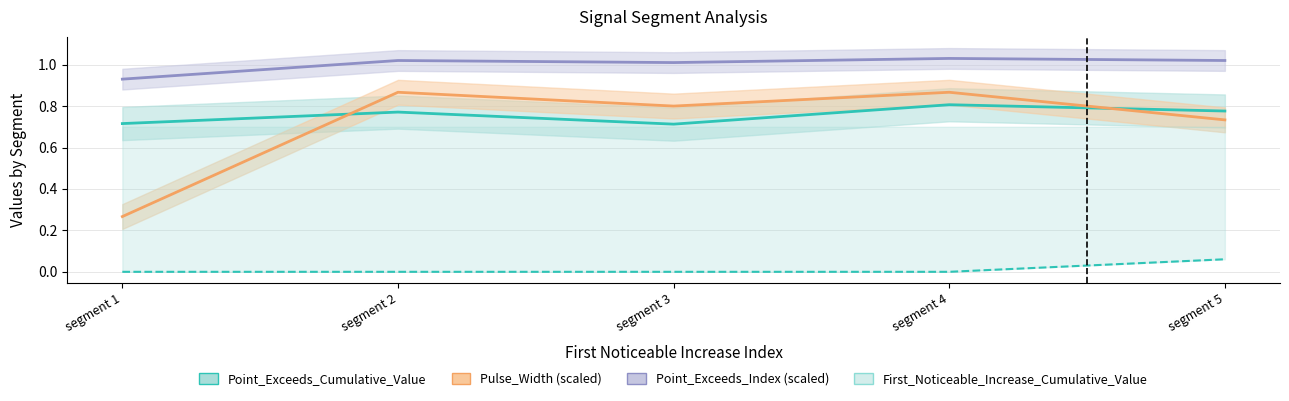

What is the average value of the Point_Exceeds_Index (scaled) series?

1.0